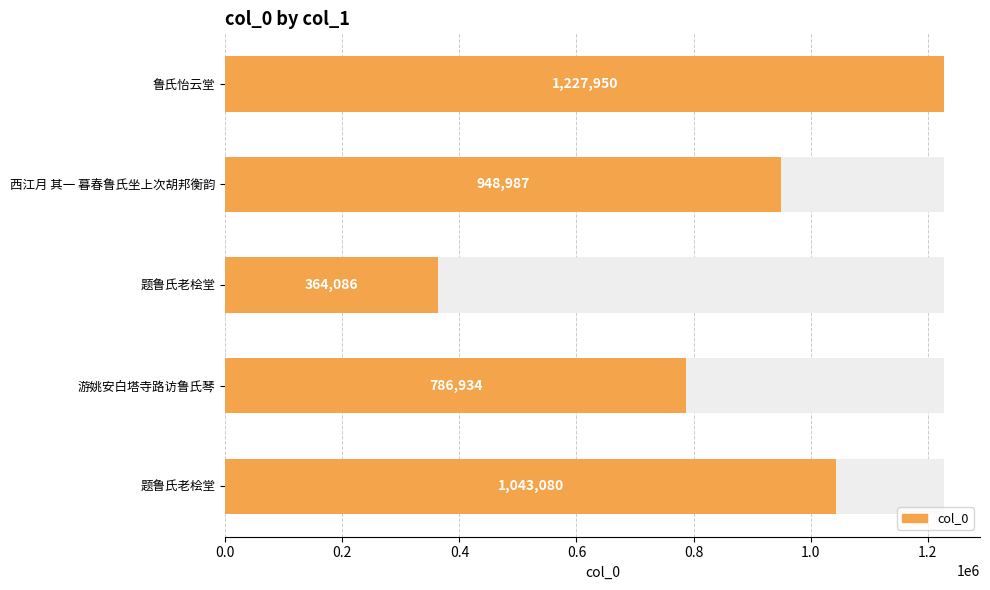

Reading right to left, extract all data points from this chart.

1043080	786934	364086	948987	1227950